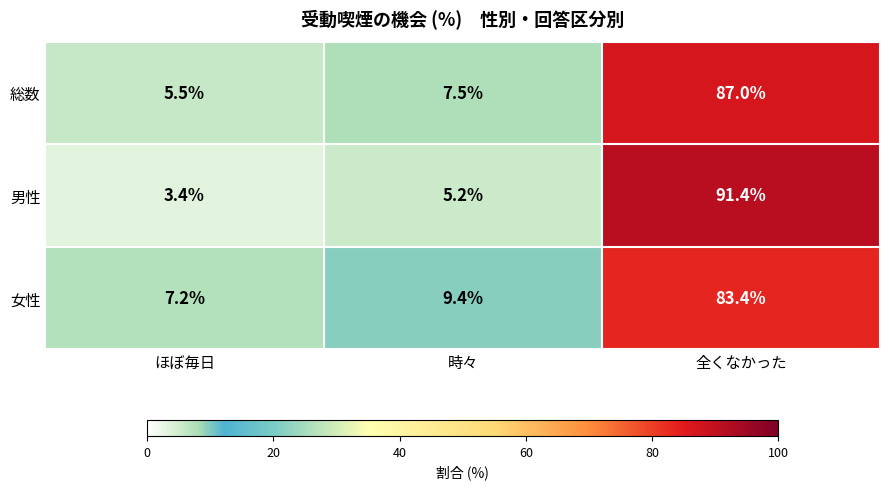

At which category is the sum across all series the highest?

全くなかった